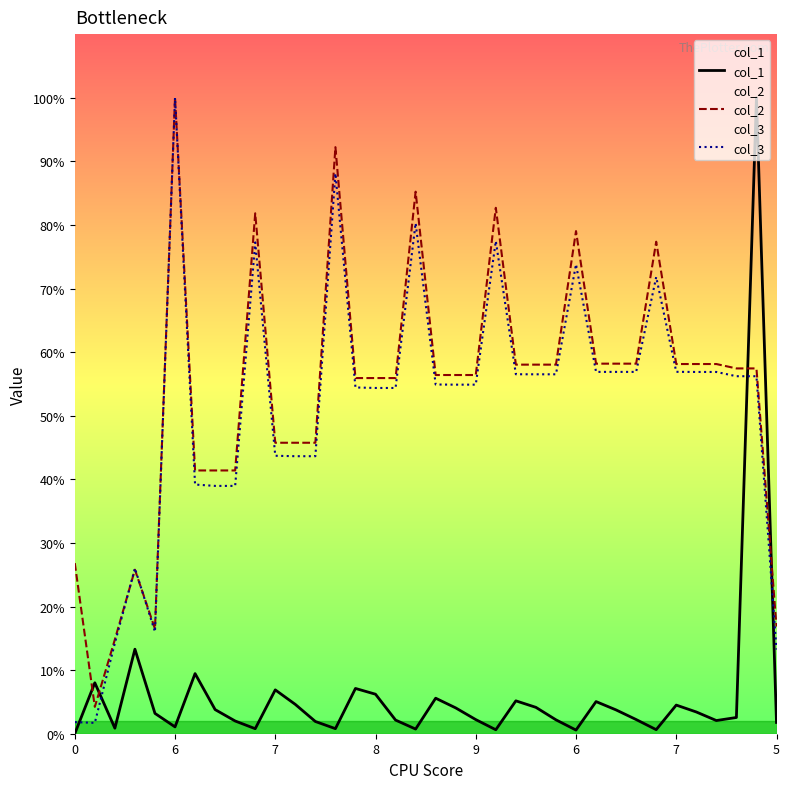

Which series has the largest total across all categories?

col_2